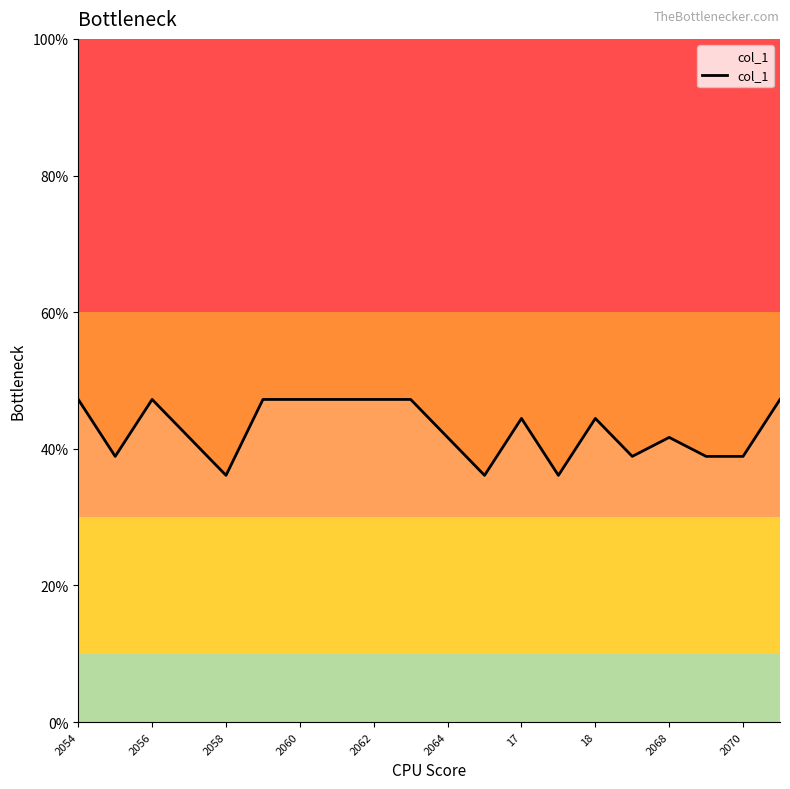

What is the maximum value shown in the chart?

0.5